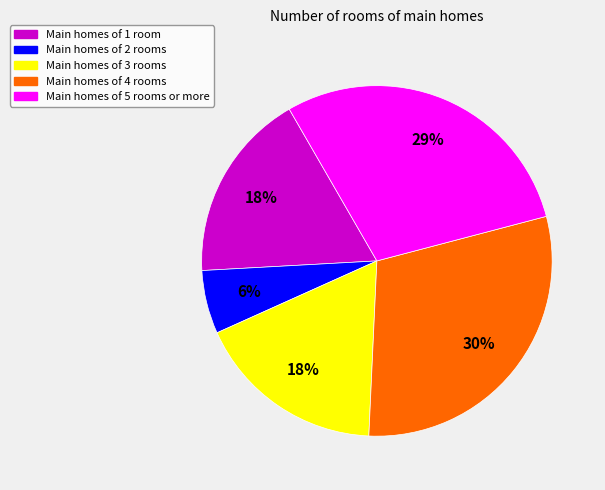

To the nearest percent, what percentage of the pie is Main homes of 1 room?

18%